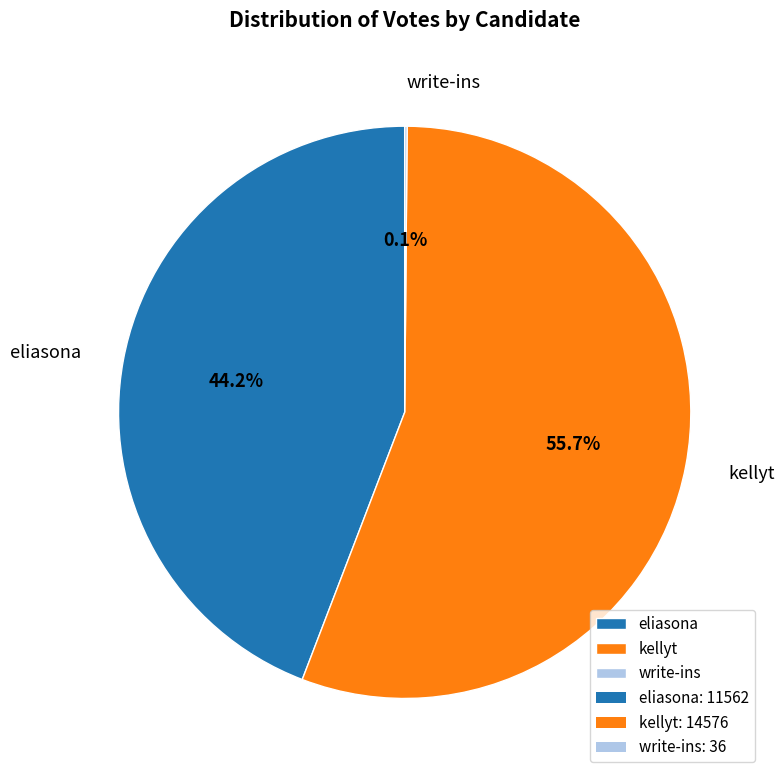

Is there any slice that represents more than half of the pie?

Yes